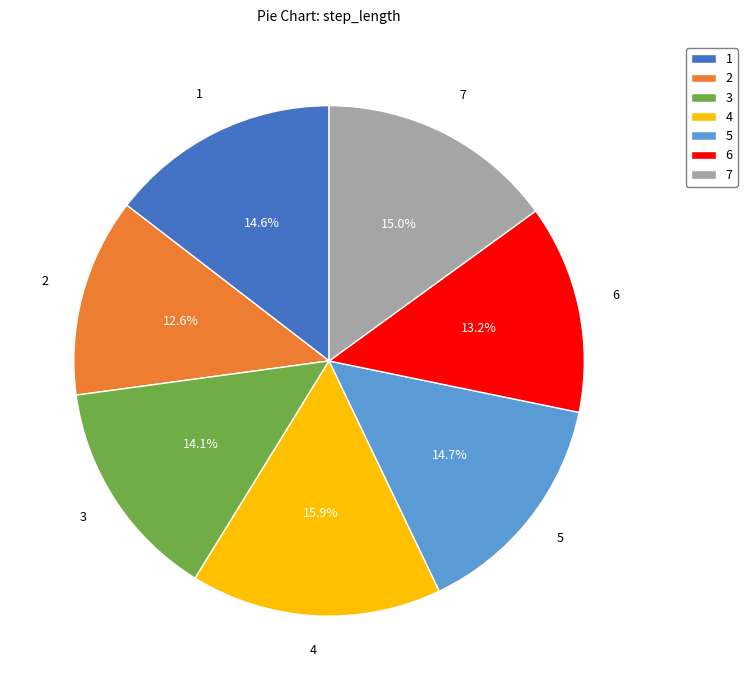

Which slice is the smallest?

2